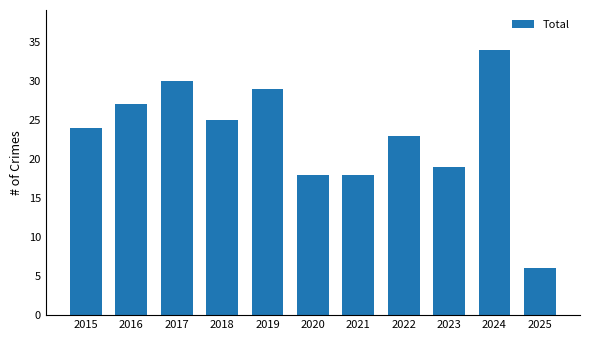

What is the approximate value at 2023?

19